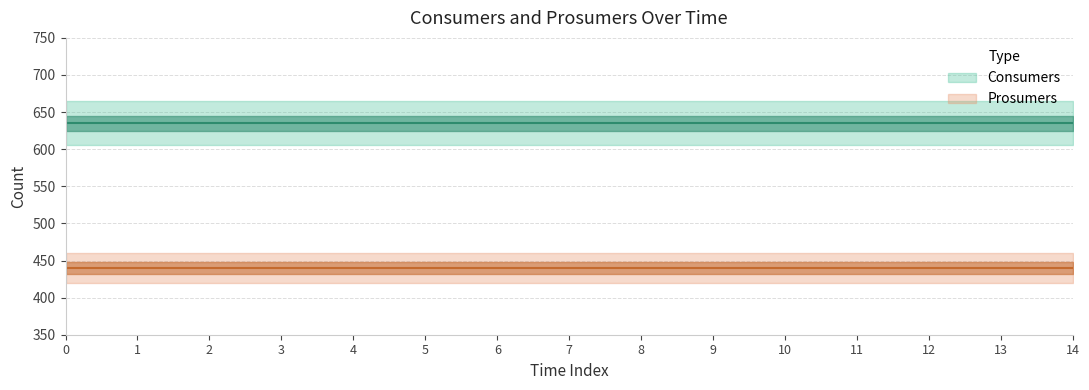

What is the value of the Consumers point at the 15th from the left?

635